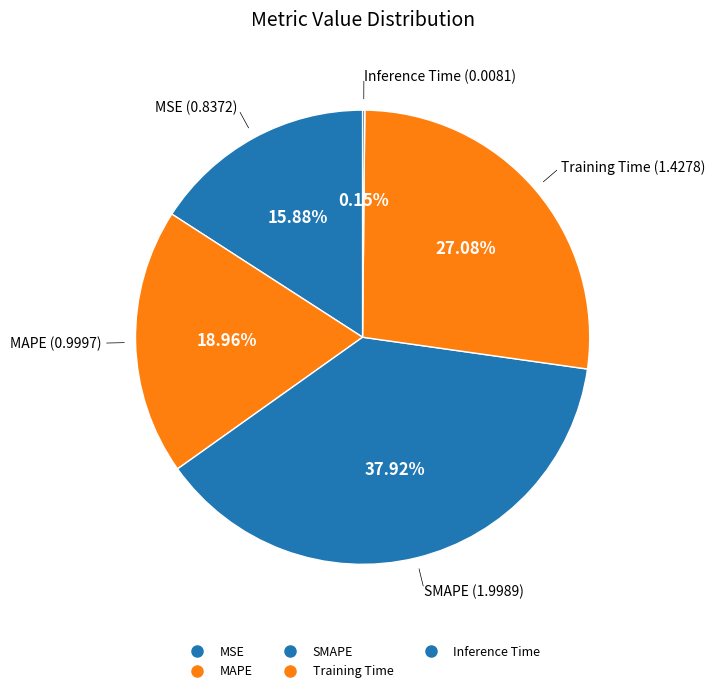

Rank the categories by value from lowest to highest.

Inference Time, MSE, MAPE, Training Time, SMAPE